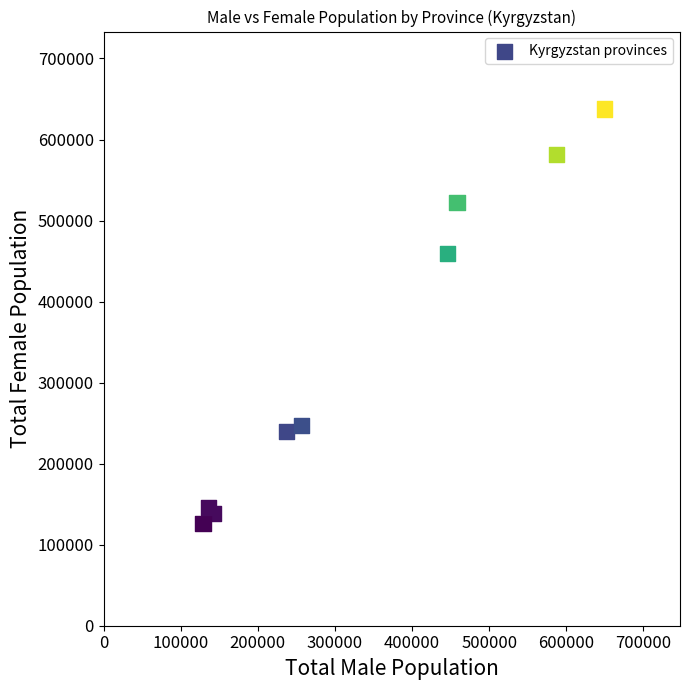

What Y value in the scatter plot is closest to 381917?

459448